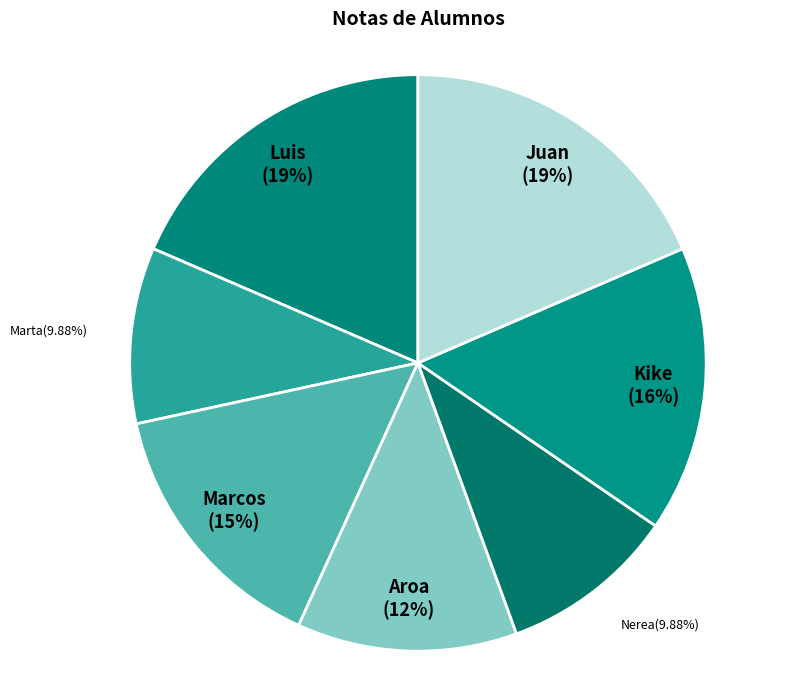

To the nearest percent, what is the combined percentage of Kike and Marcos?

31%